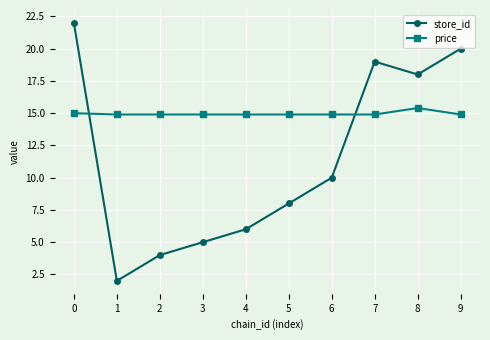

Is the value of store_id at 8 greater than the value of price at 7?

Yes